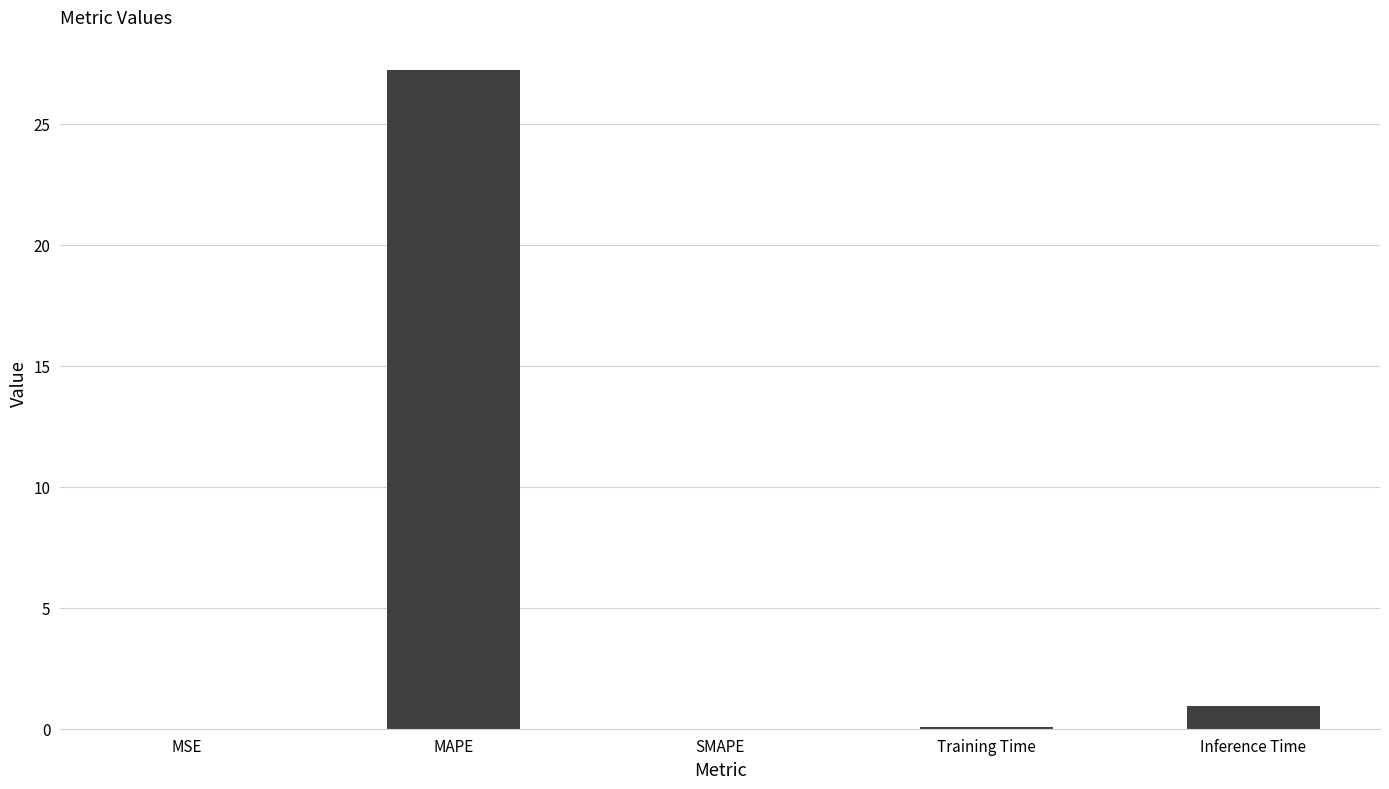

Which label corresponds to the largest value in the chart?

MAPE